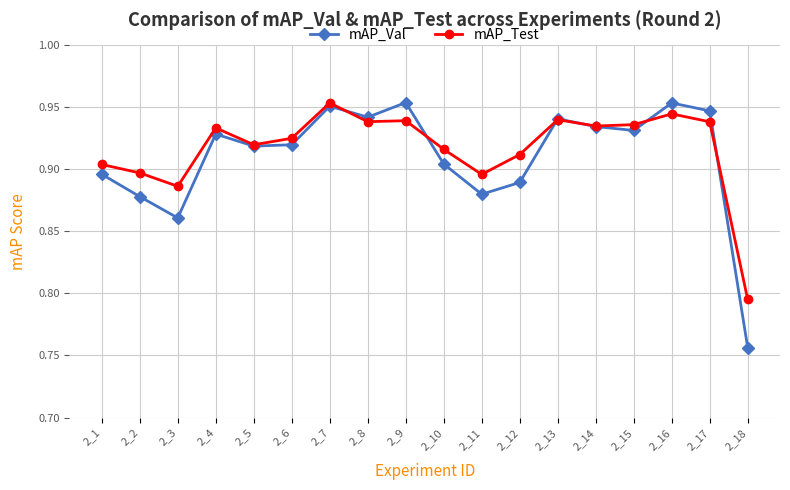

At 2_2, list the series in order from largest to smallest.

mAP_Test, mAP_Val